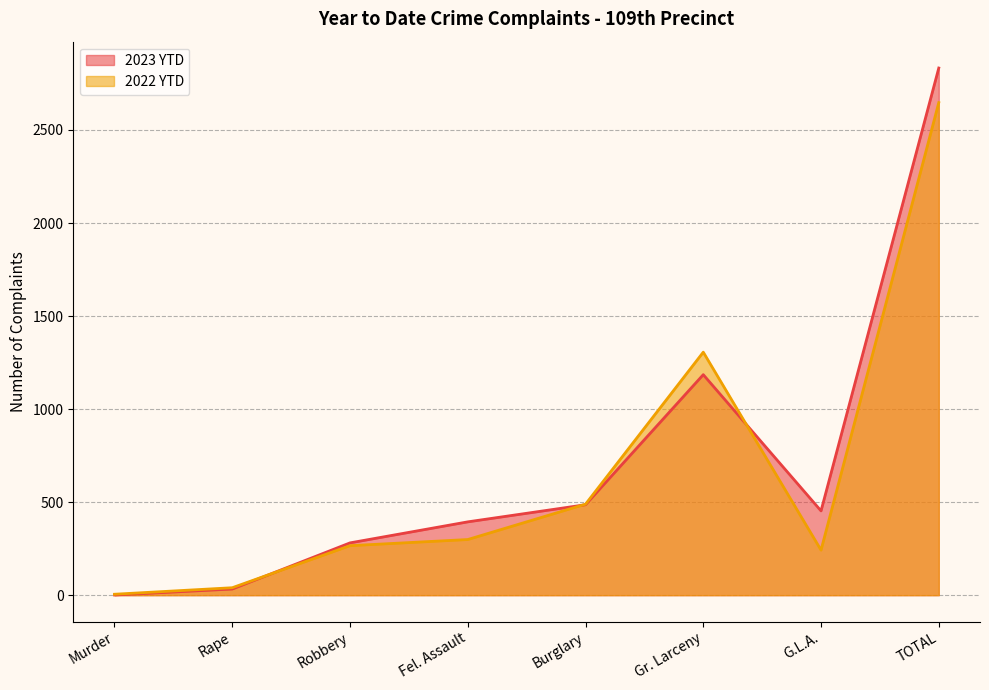

What is the spread (max minus min) of values at TOTAL?

186